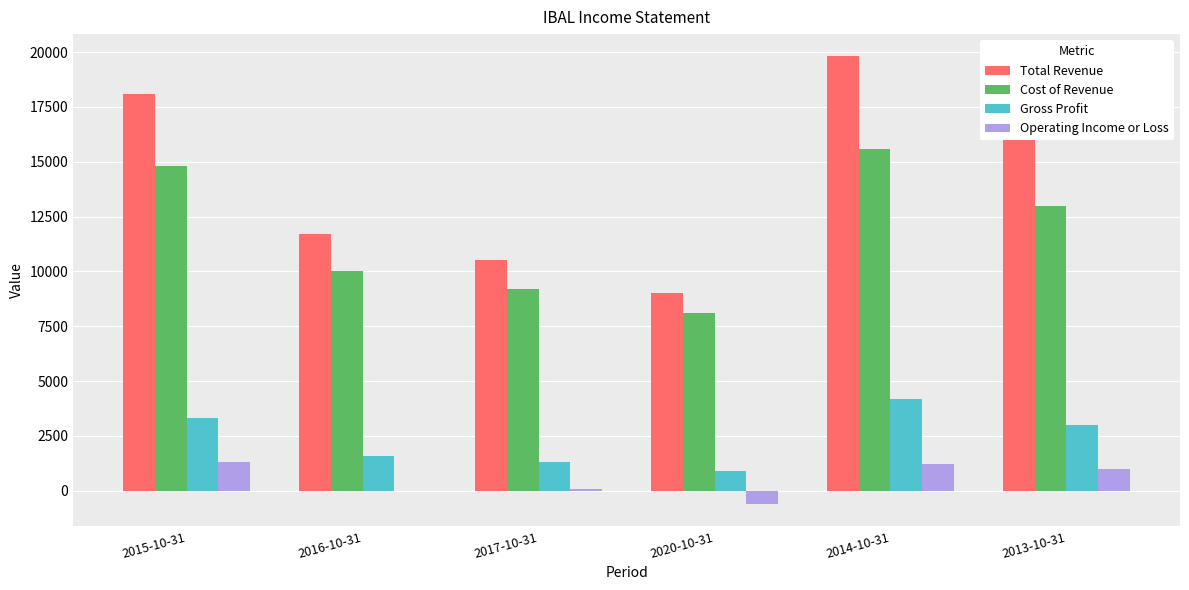

Reading right to left, extract all data points from this chart.

Total Revenue: 2013-10-31=16100	2014-10-31=19800	2020-10-31=9000	2017-10-31=10500	2016-10-31=11700	2015-10-31=18100
Cost of Revenue: 2013-10-31=13000	2014-10-31=15600	2020-10-31=8100	2017-10-31=9200	2016-10-31=10000	2015-10-31=14800
Gross Profit: 2013-10-31=3000	2014-10-31=4200	2020-10-31=900	2017-10-31=1300	2016-10-31=1600	2015-10-31=3300
Operating Income or Loss: 2013-10-31=1000	2014-10-31=1200	2020-10-31=-600	2017-10-31=100	2016-10-31=0	2015-10-31=1300